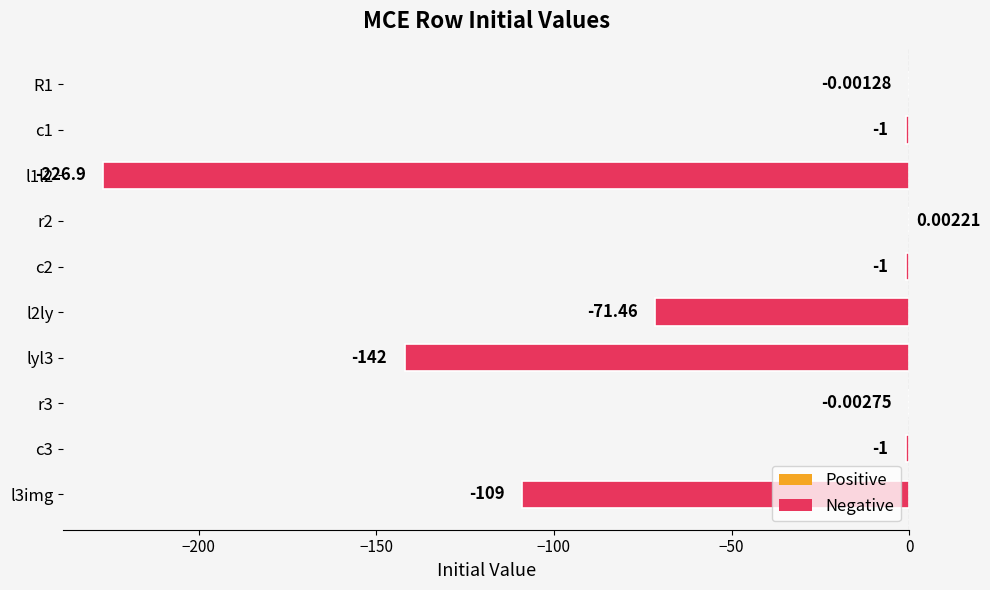

Between l3img and l1l2, which is larger?

l3img